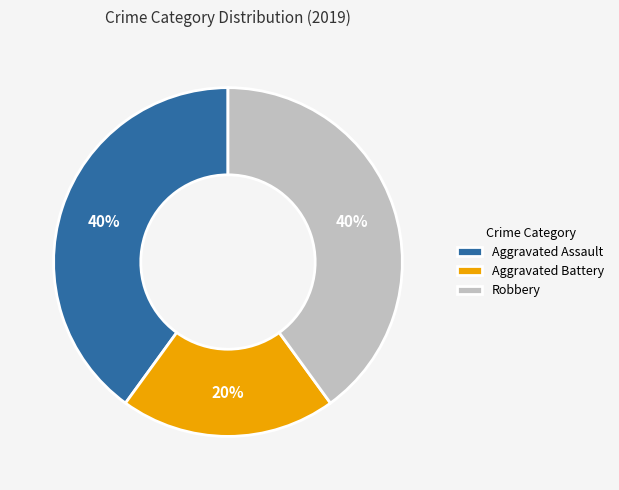

What is the smallest slice in the pie chart?

Aggravated Battery